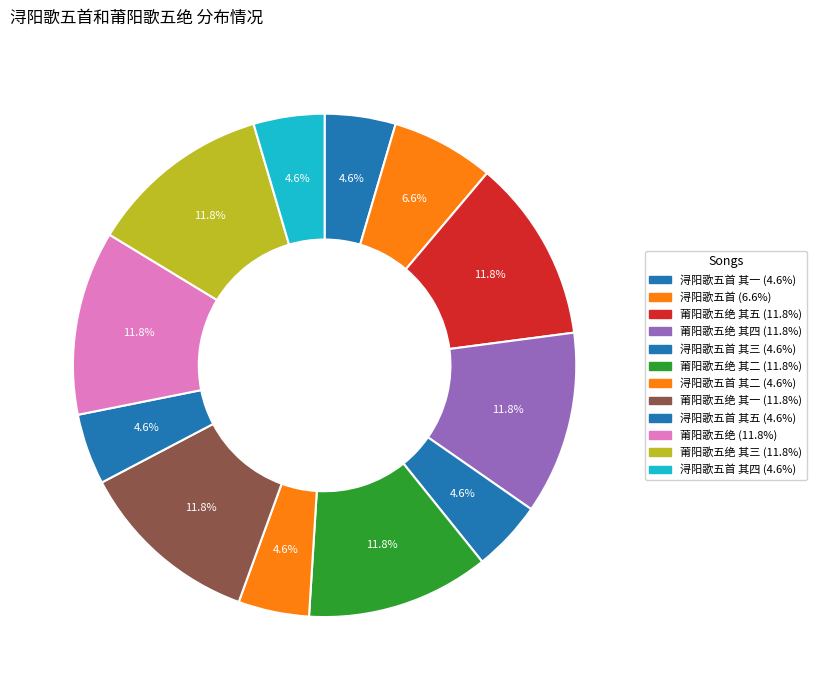

How many segments does this pie chart have?

12